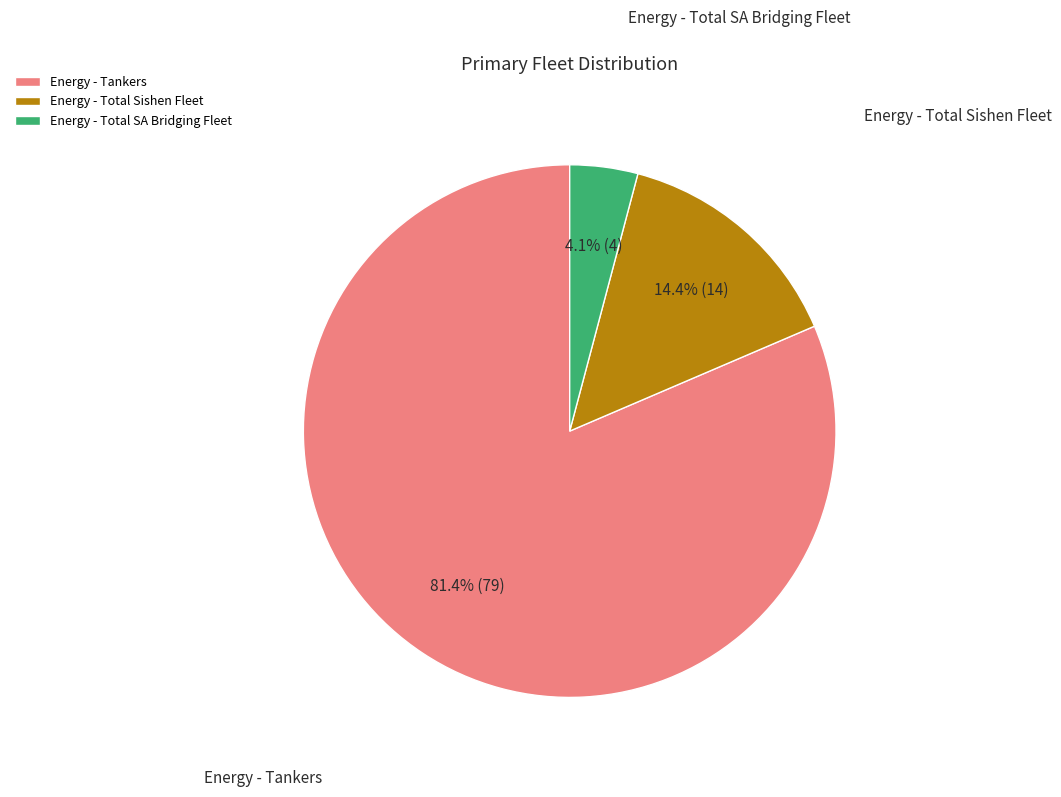

Which category has the smallest portion of the pie?

Energy - Total SA Bridging Fleet